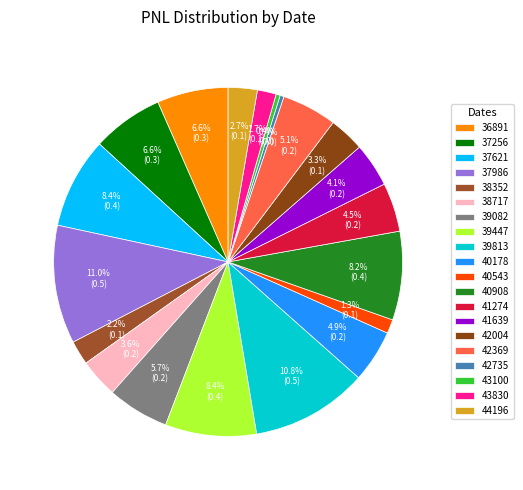

What portion of the pie excludes 37986?

89.0%